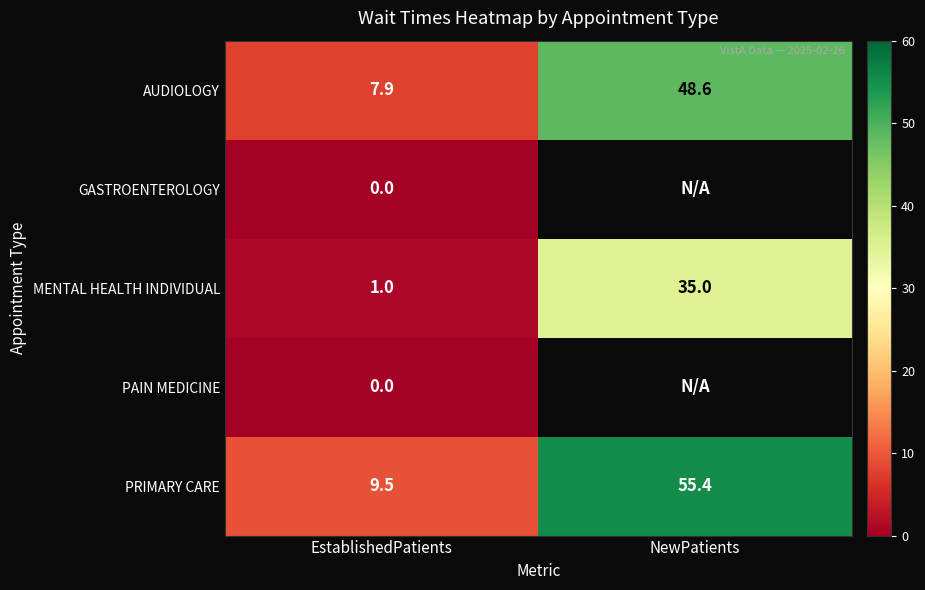

List the labels in order of MENTAL HEALTH INDIVIDUAL value, largest first.

NewPatients, EstablishedPatients